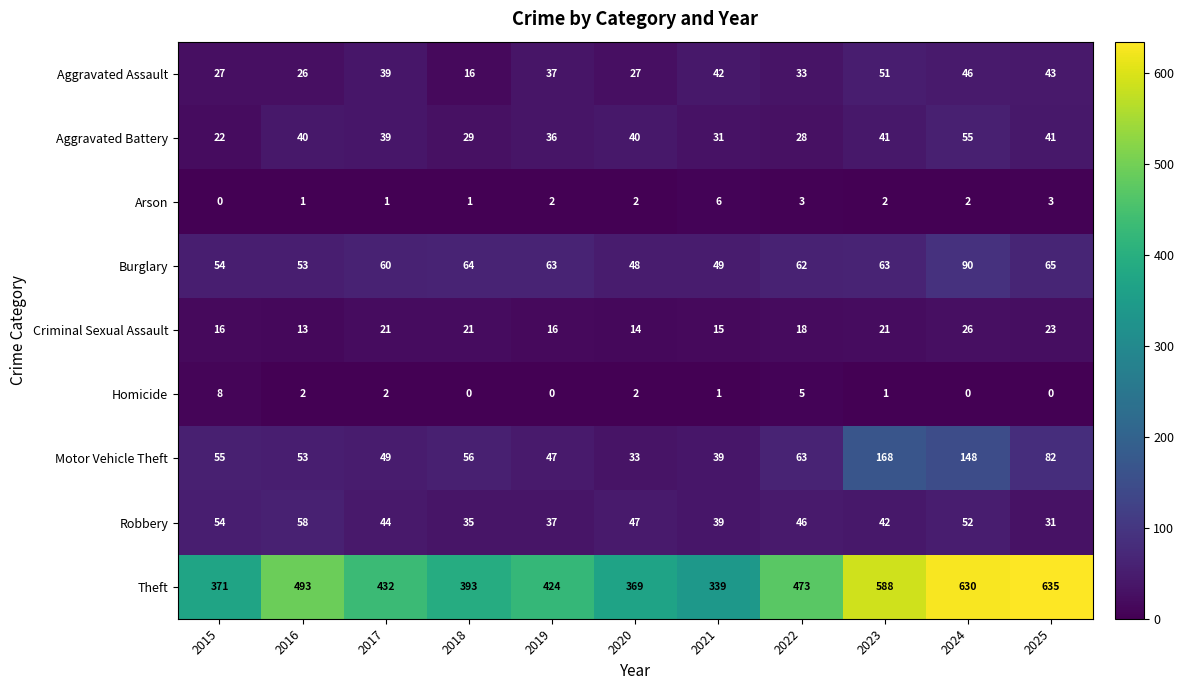

Count the number of categories in the chart.

11